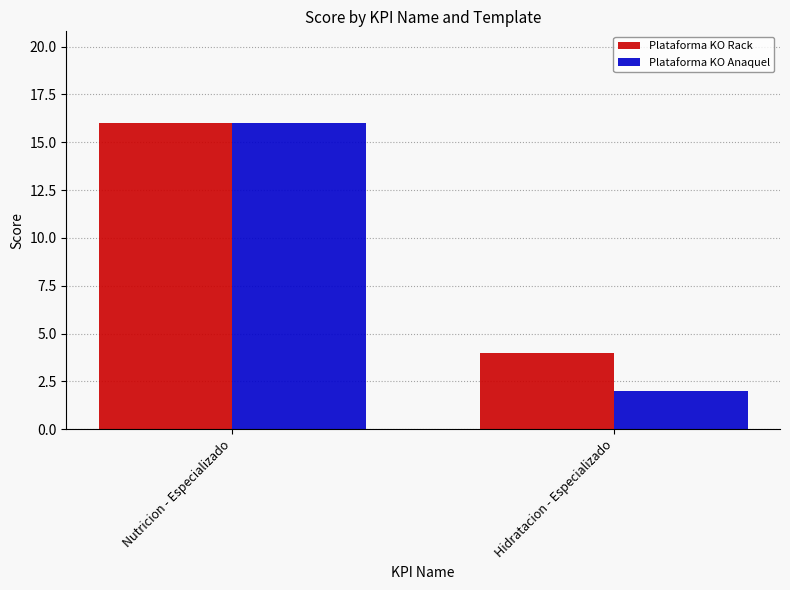

Is it true that Plataforma KO Rack equals 24 at Nutricion - Especializado?

False